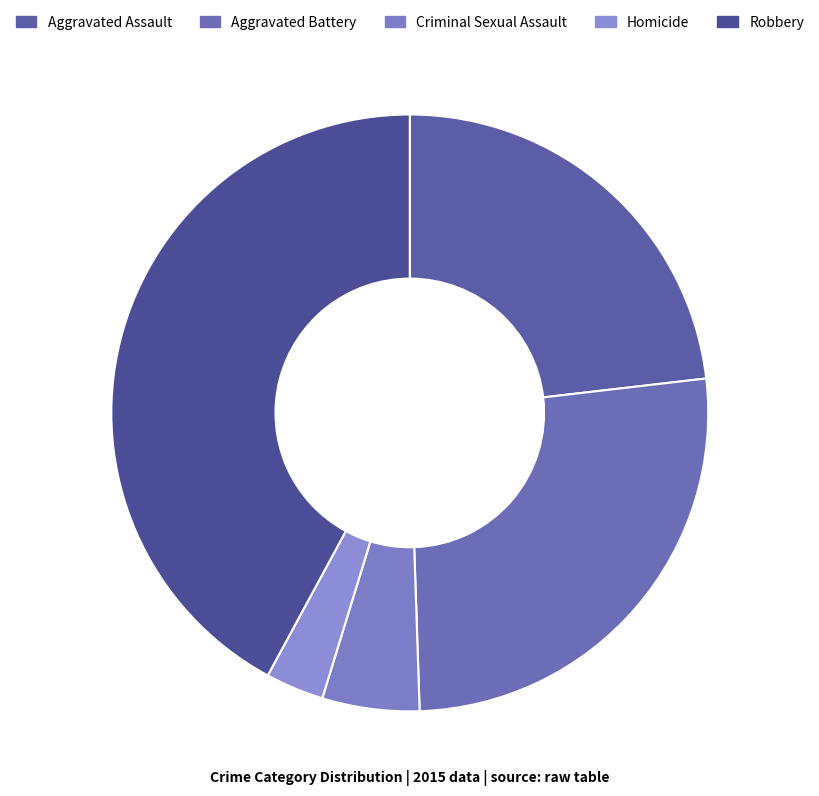

To the nearest percent, what is the combined percentage of Robbery and Aggravated Battery?

68%